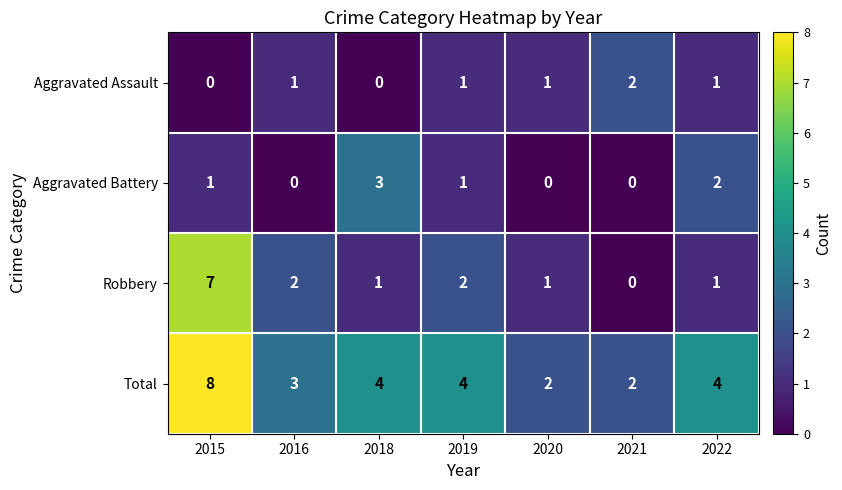

Which category has the highest value in the Total series?

2015